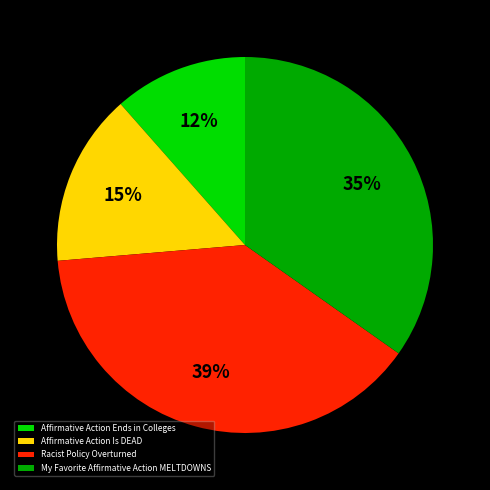

Which slice is the largest?

Racist Policy Overturned